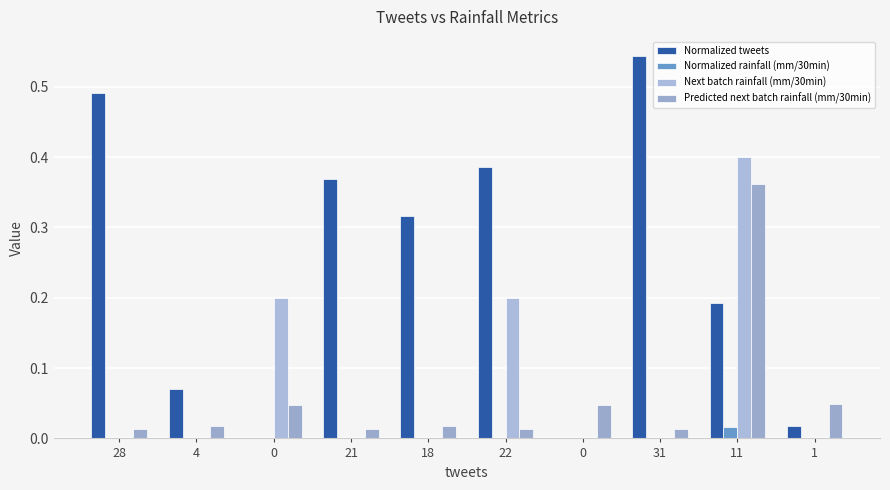

At which label is Predicted next batch rainfall (mm/30min) closest to 0?

28